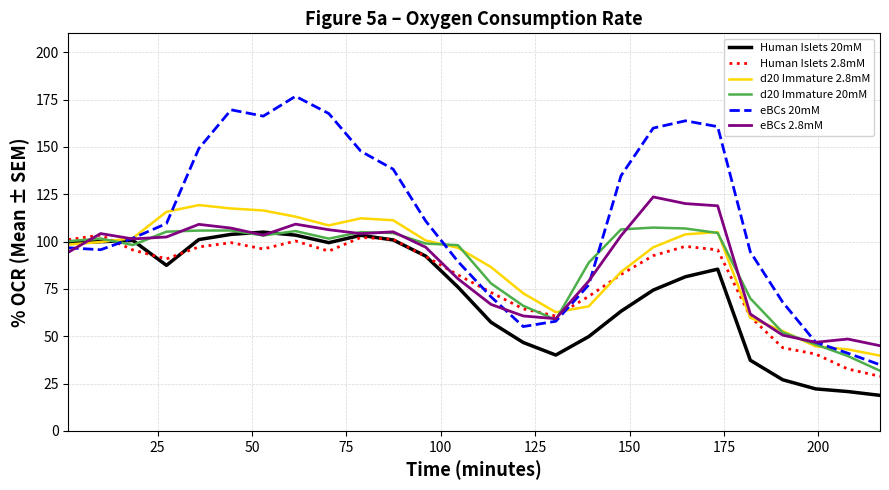

How many series are shown in this chart?

6